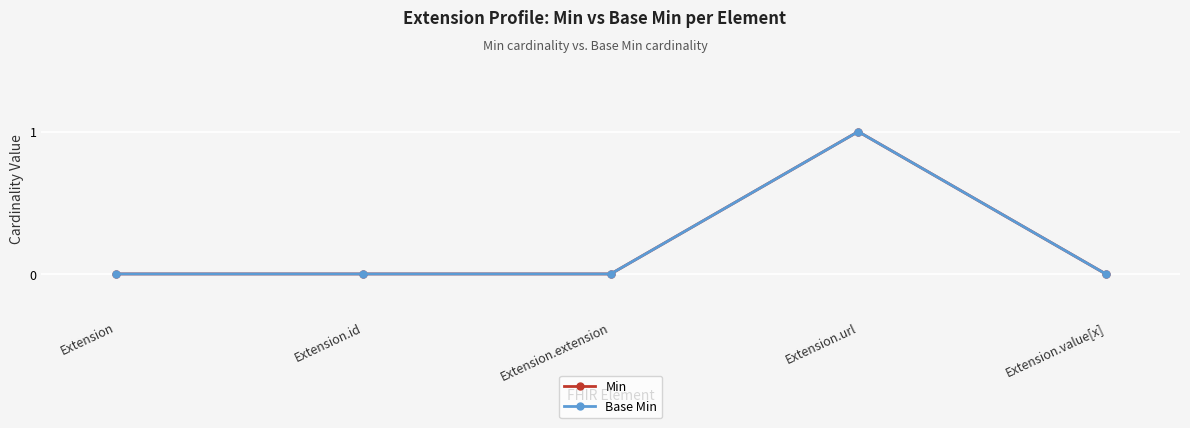

Is it true that Base Min equals -1 at Extension.value[x]?

False